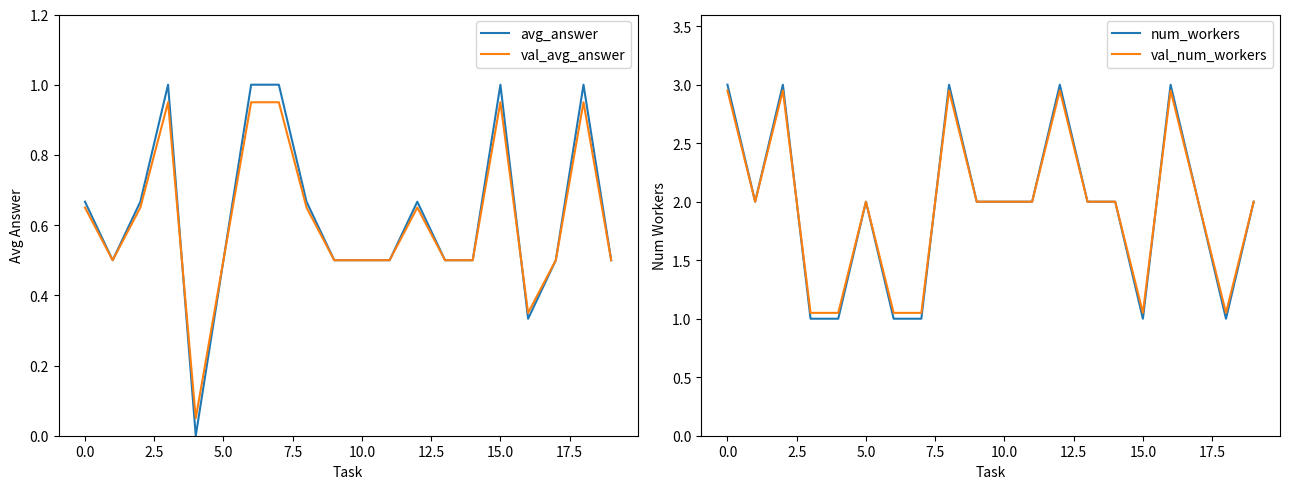

Reading left to right, extract all data points from this chart.

avg_answer: 0.7	0.5	0.7	1.0	0.0	0.5	1.0	1.0	0.7	0.5	0.5	0.5	0.7	0.5	0.5	1.0	0.3	0.5	1.0	0.5
val_avg_answer: 0.7	0.5	0.7	1.0	0.1	0.5	1.0	1.0	0.7	0.5	0.5	0.5	0.7	0.5	0.5	1.0	0.3	0.5	1.0	0.5
num_workers: 3.0	2.0	3.0	1.0	1.0	2.0	1.0	1.0	3.0	2.0	2.0	2.0	3.0	2.0	2.0	1.0	3.0	2.0	1.0	2.0
val_num_workers: 2.9	2.0	2.9	1.1	1.1	2.0	1.1	1.1	2.9	2.0	2.0	2.0	2.9	2.0	2.0	1.1	2.9	2.0	1.1	2.0